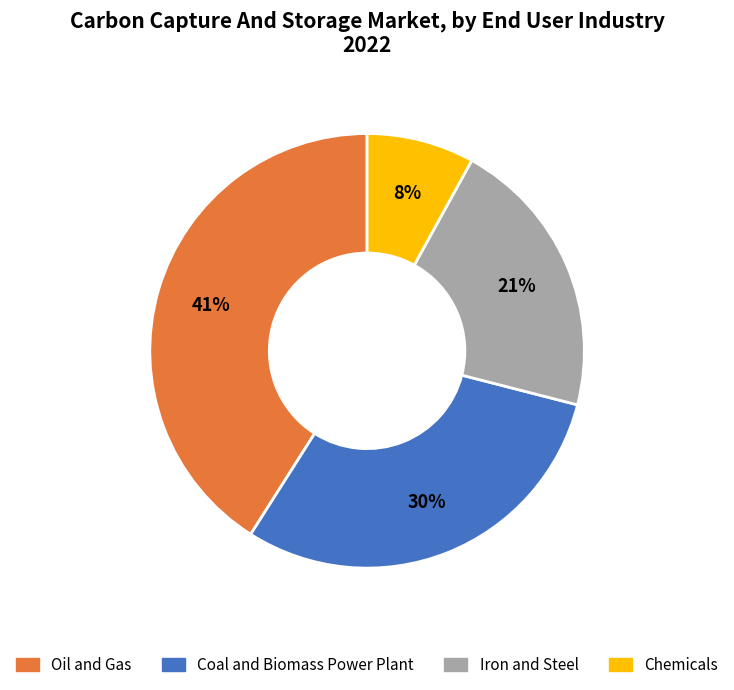

Does Chemicals represent more than half of the total?

No